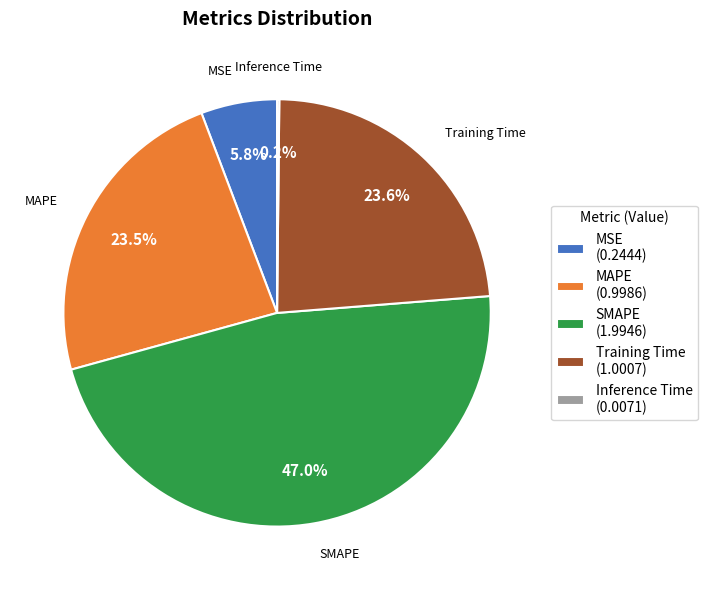

What percentage do MAPE (0.9986) and MSE (0.2444) together represent?

29.3%